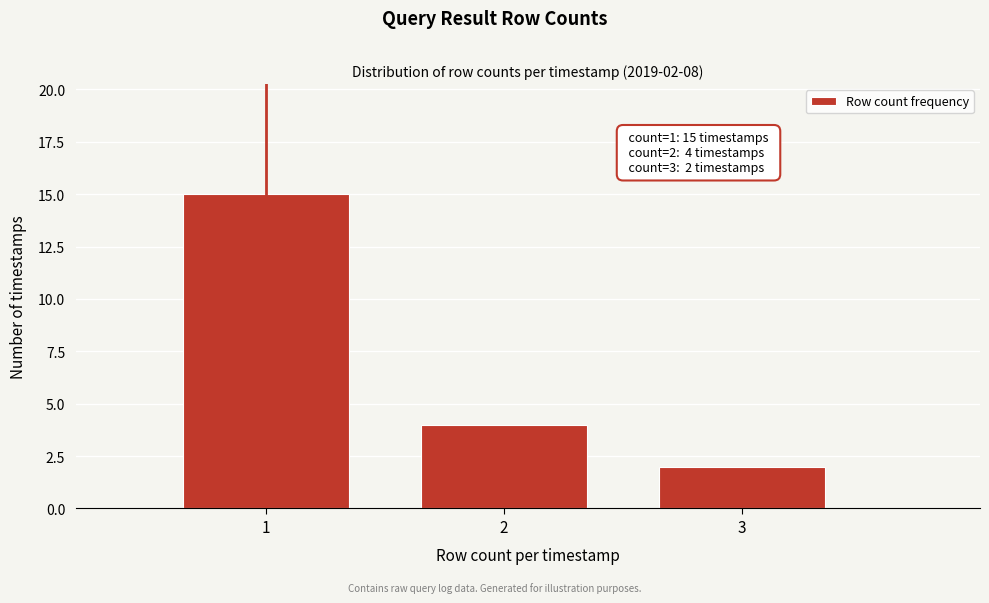

Reading left to right, transcribe all the data shown in this chart.

15	4	2